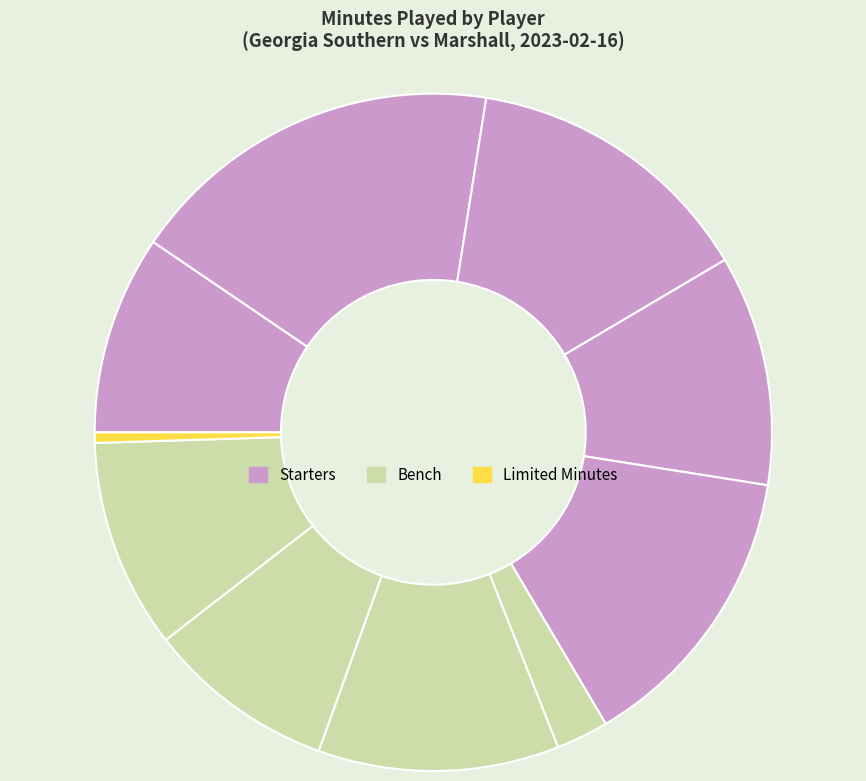

How many segments does this pie chart have?

10